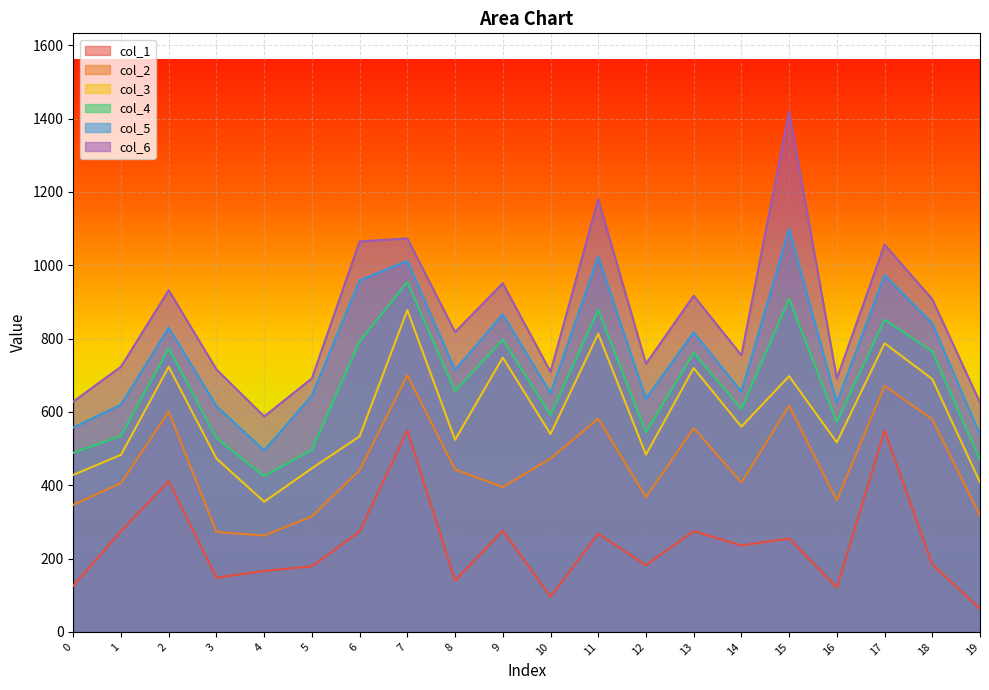

True or false: col_3 and col_6 intersect in this chart.

False